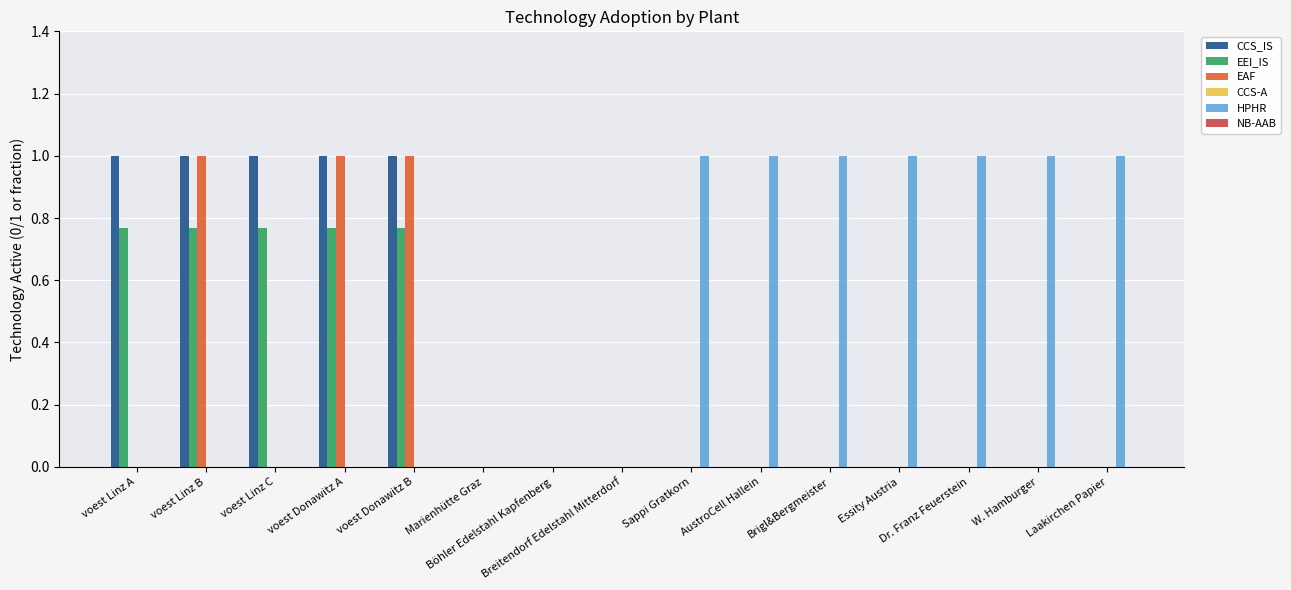

What is the total value across all series at Brigl&Bergmeister?

1.0